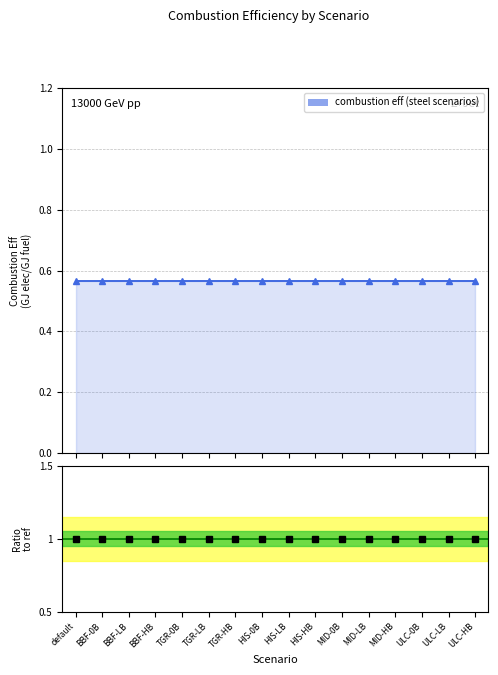

Which series has the largest range (max minus min)?

combustion eff